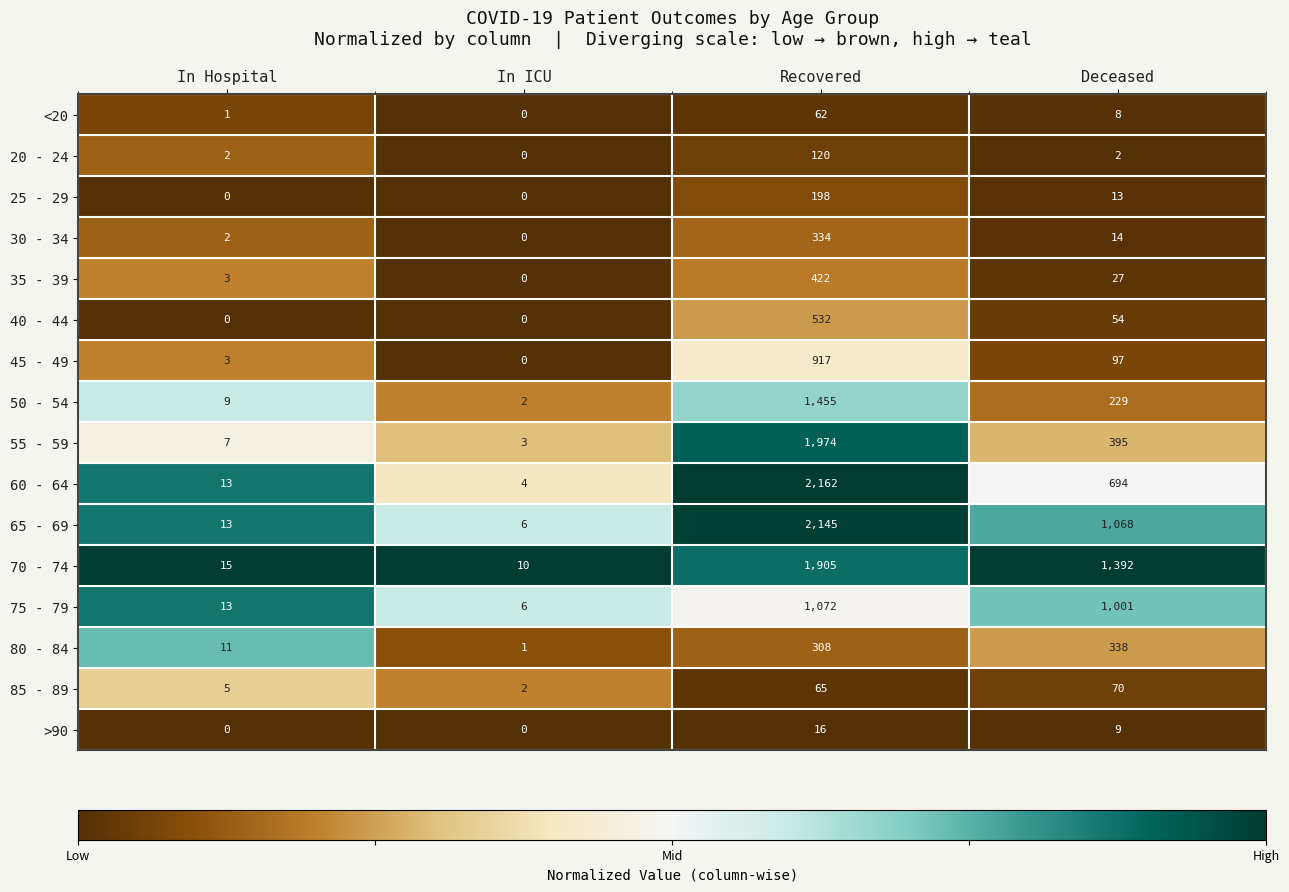

What is the total value across all series at In Hospital?

97